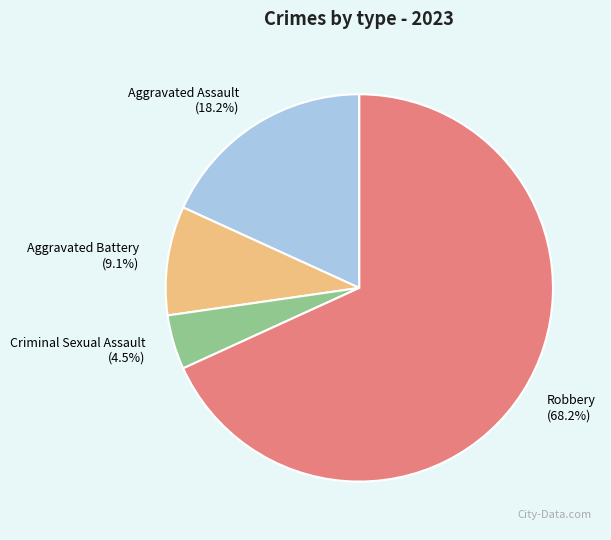

Is it true that Aggravated Battery is 3% of the pie?

False